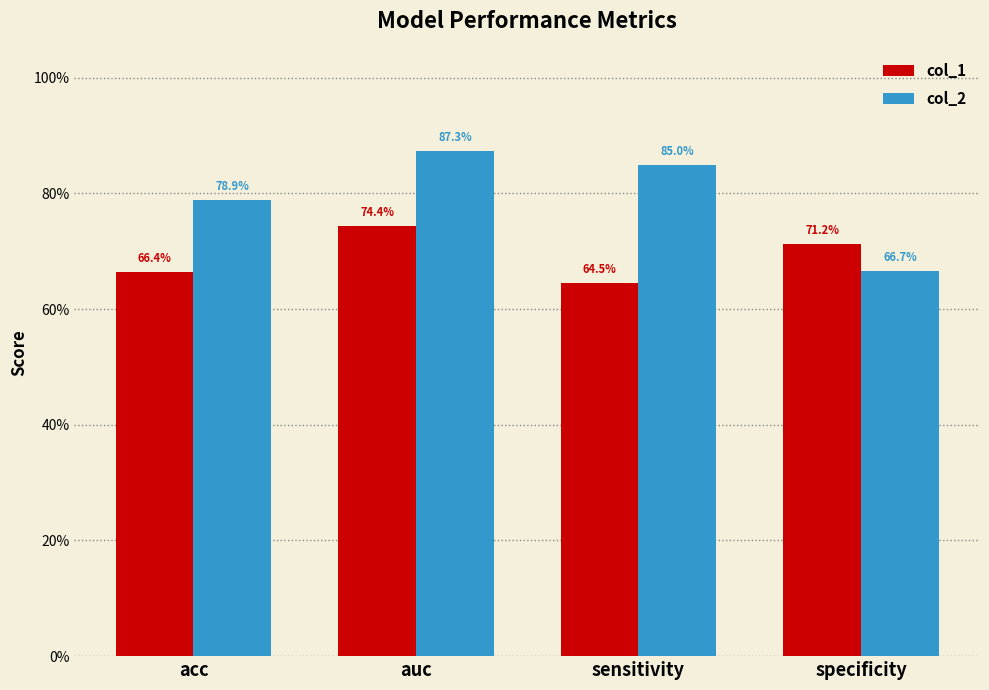

What are all the series names shown in the legend?

col_1, col_2